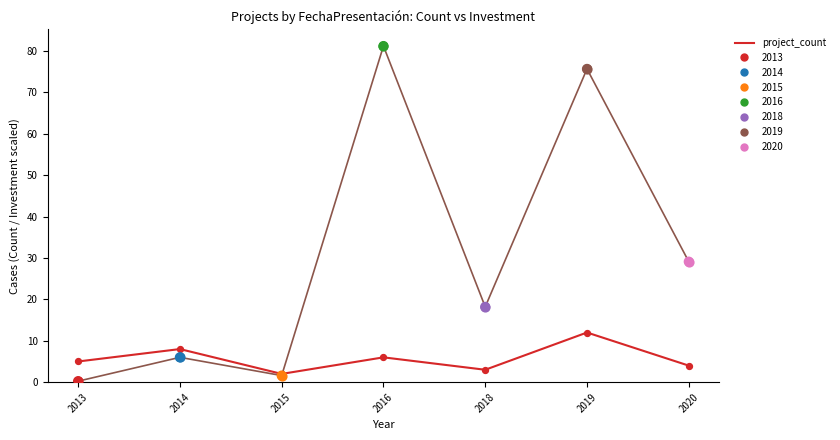

What is the change in value from 2018 to 2019?

+9